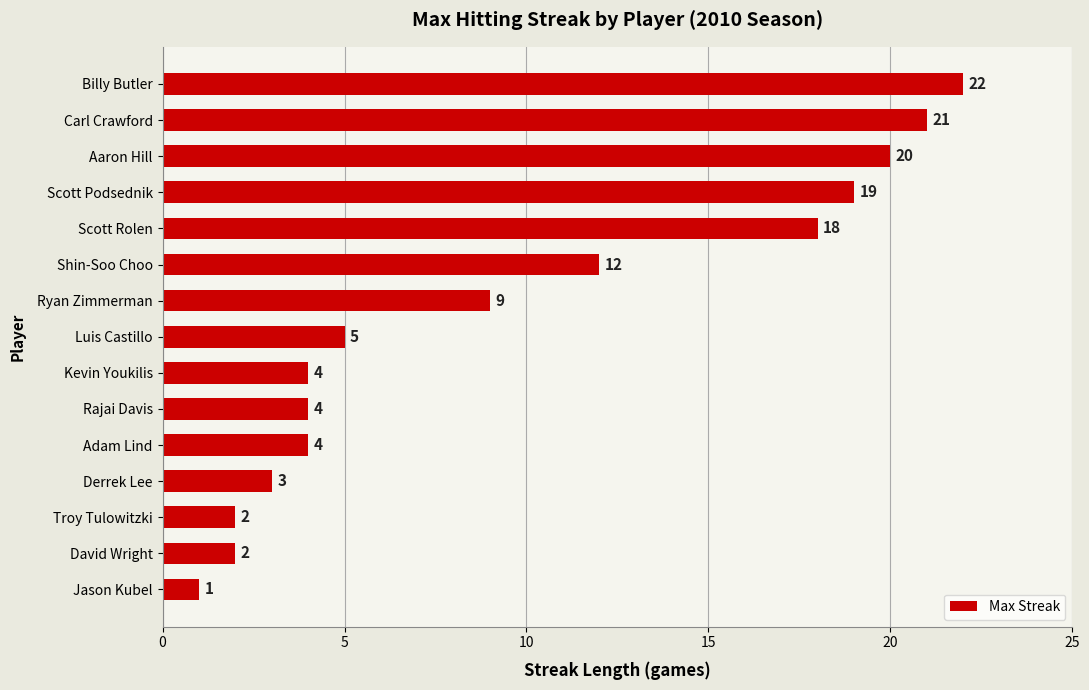

Approximately how many times larger is the value at Rajai Davis compared to Troy Tulowitzki?

2.0